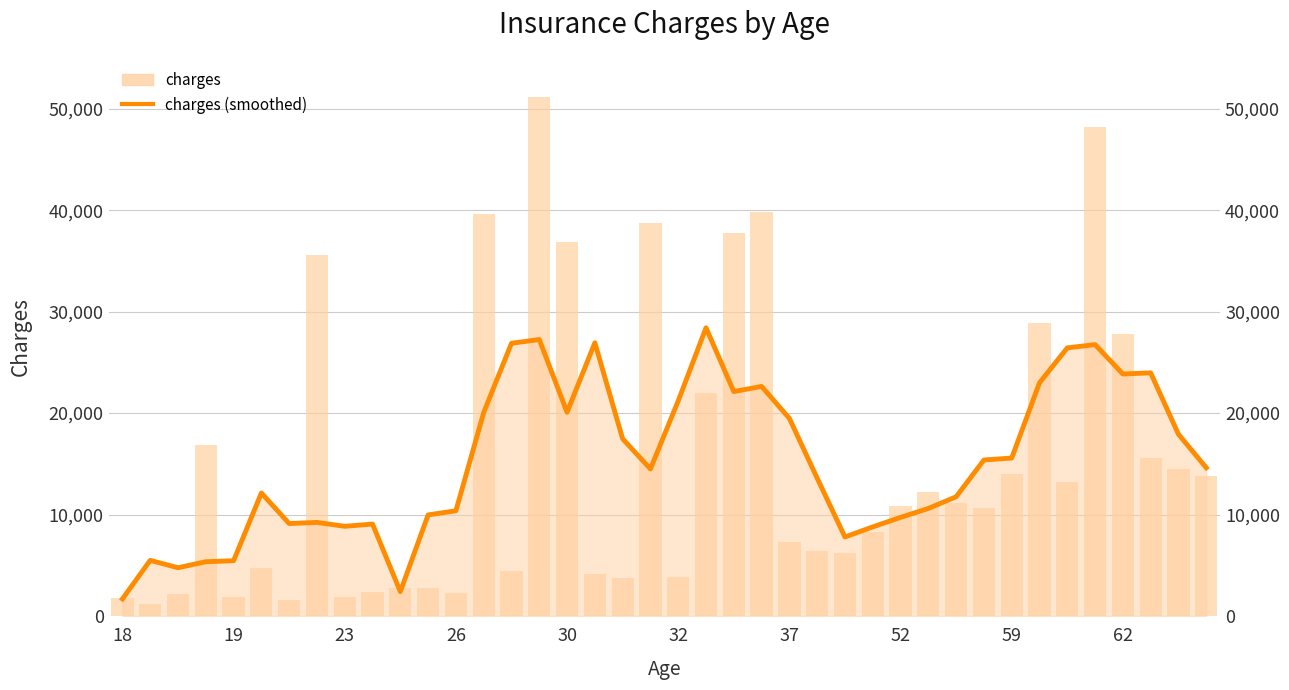

How many data points are less than 14611?

20